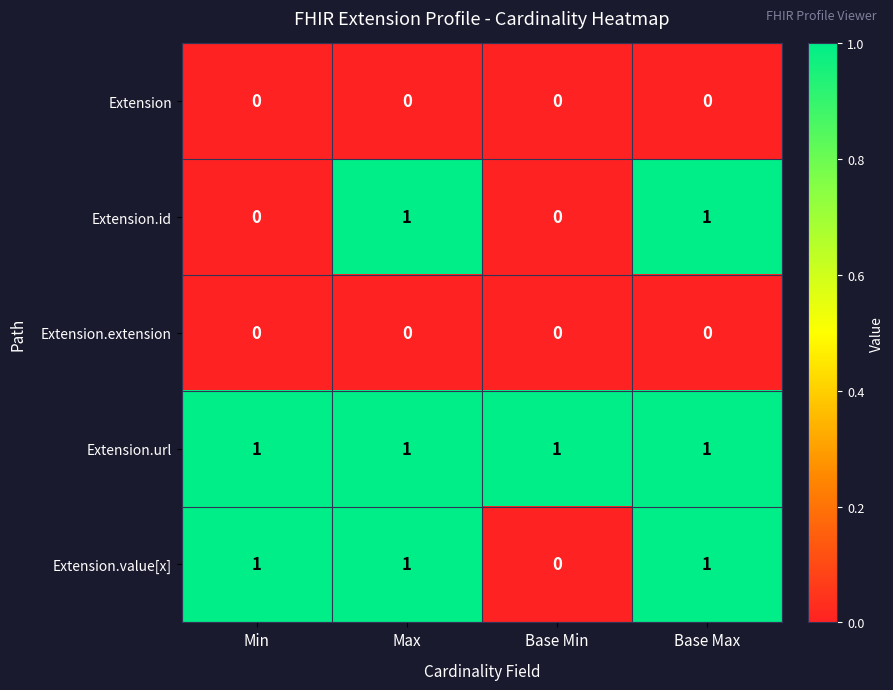

Which series has the largest total across all categories?

Extension.url